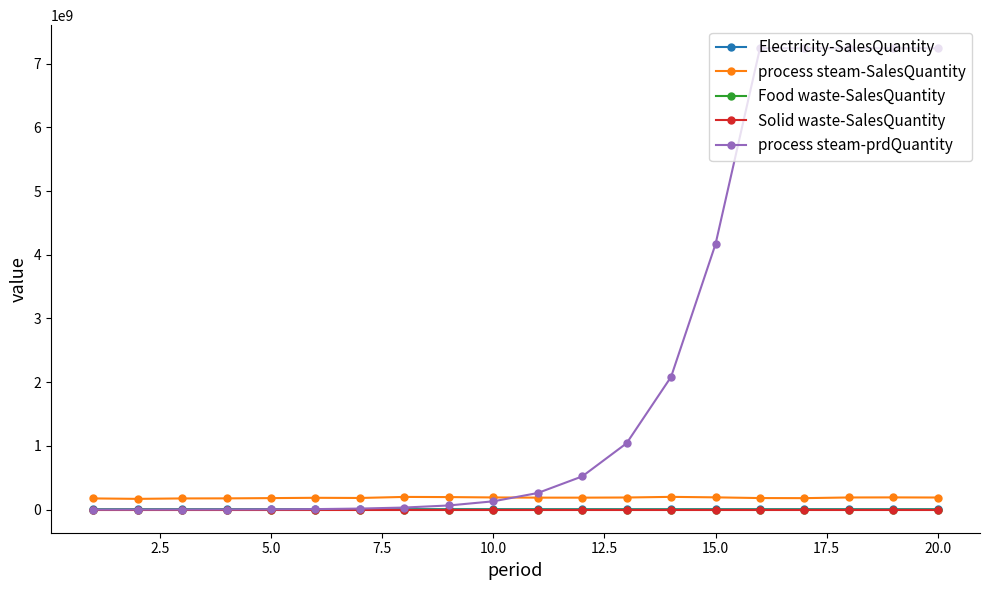

True or false: Solid waste-SalesQuantity has more than 0 points higher than both neighbors.

True